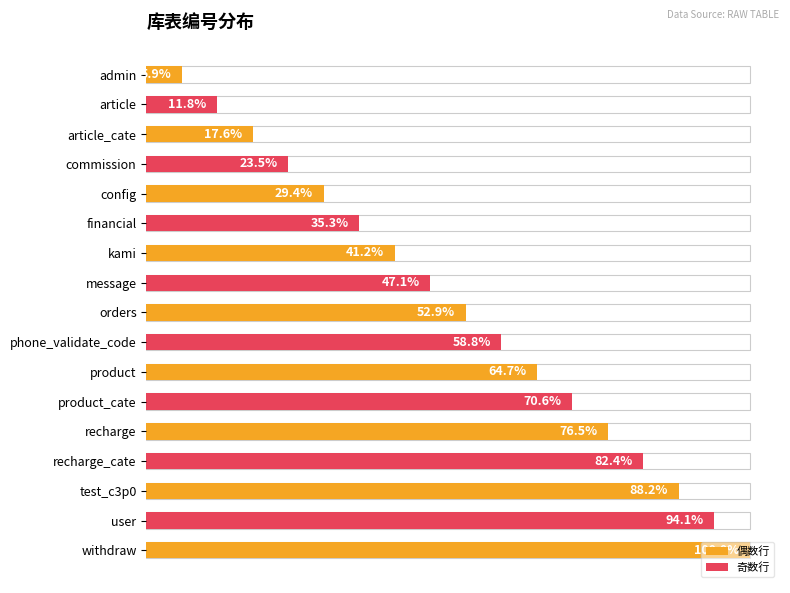

What is the ratio of the value at config to the value at message?

0.6